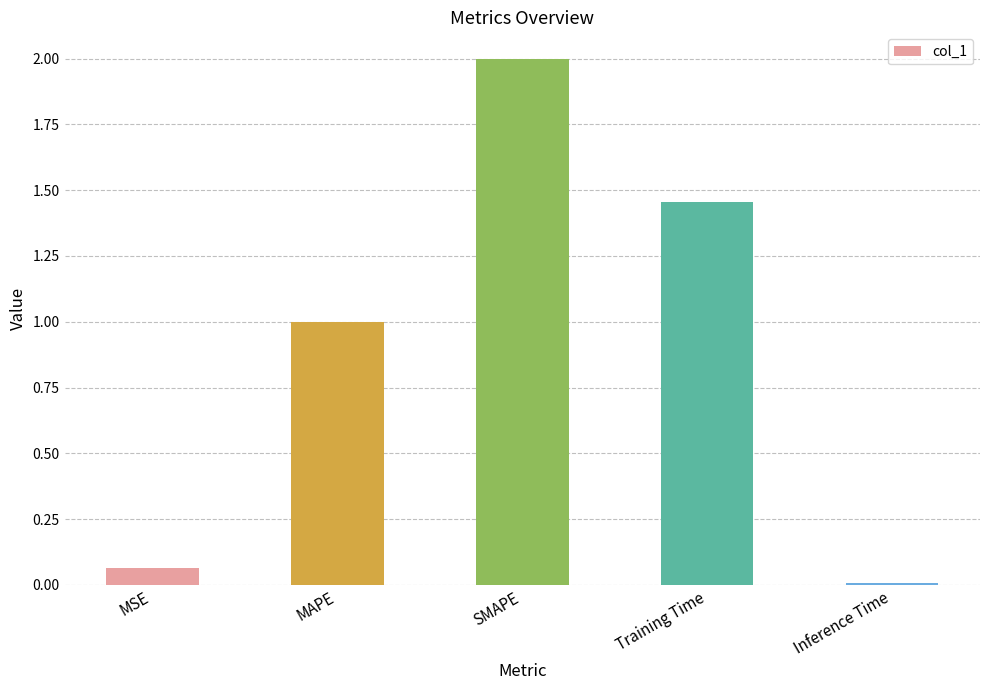

Rank the categories by value from highest to lowest.

SMAPE, Training Time, MAPE, MSE, Inference Time